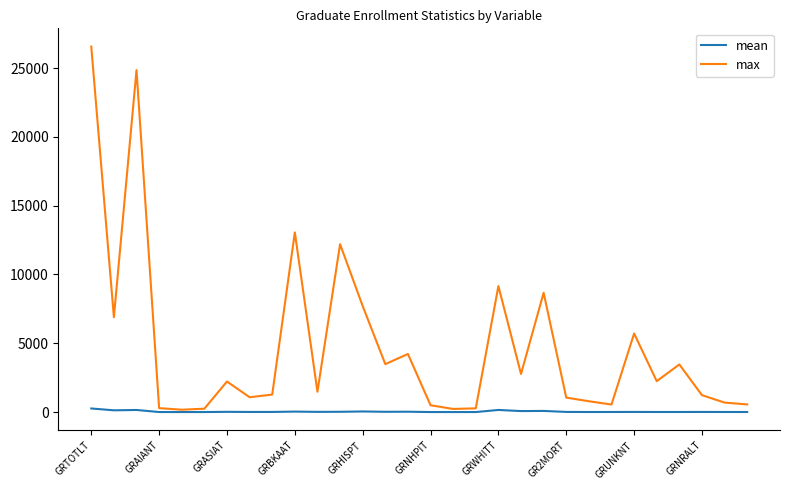

Which series has the widest spread of values?

max